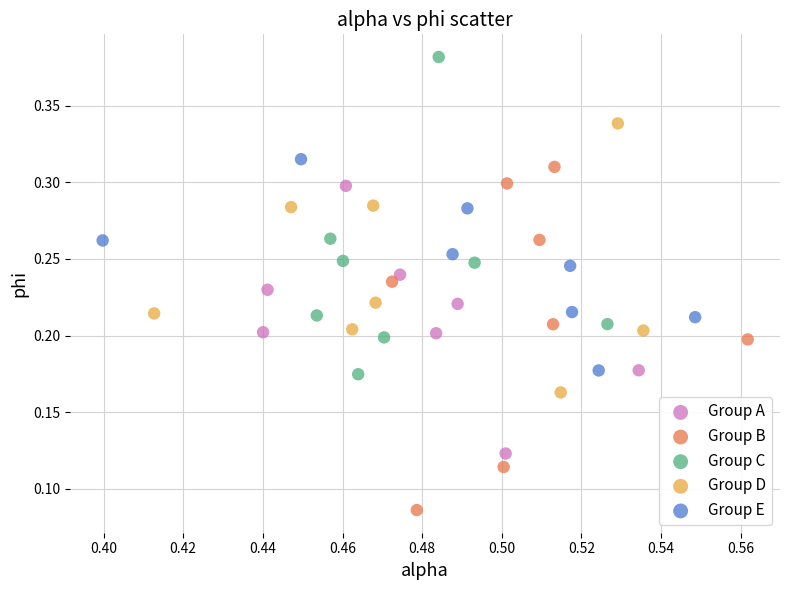

Which series reaches the maximum Y coordinate?

Group C